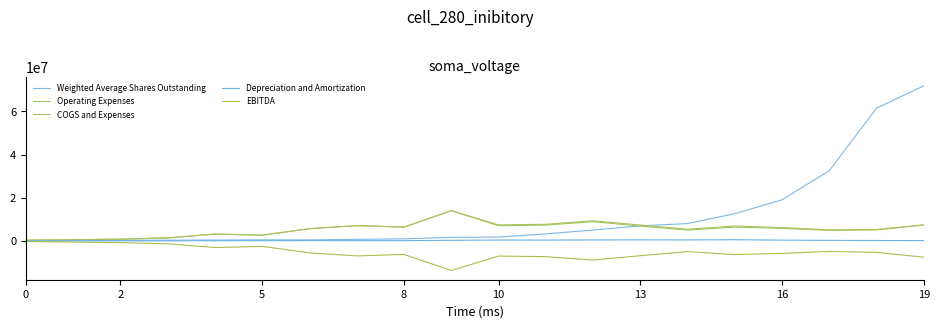

In EBITDA, how many points are lower than both neighbors (excluding endpoints)?

5